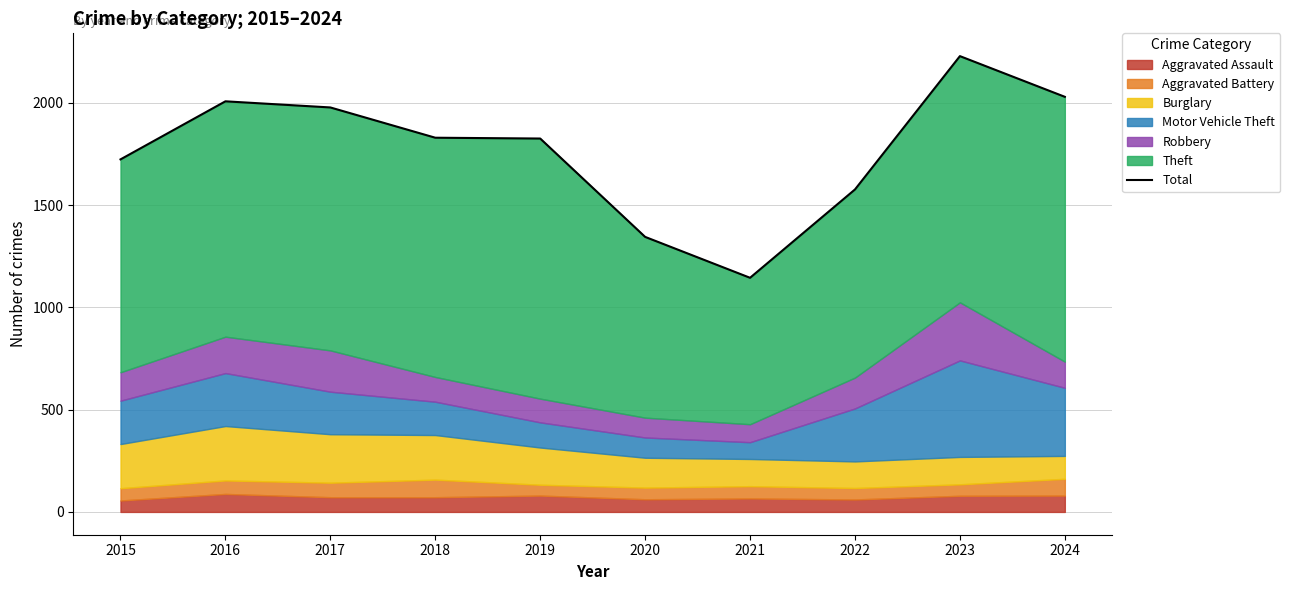

What is the smallest value displayed?

1145